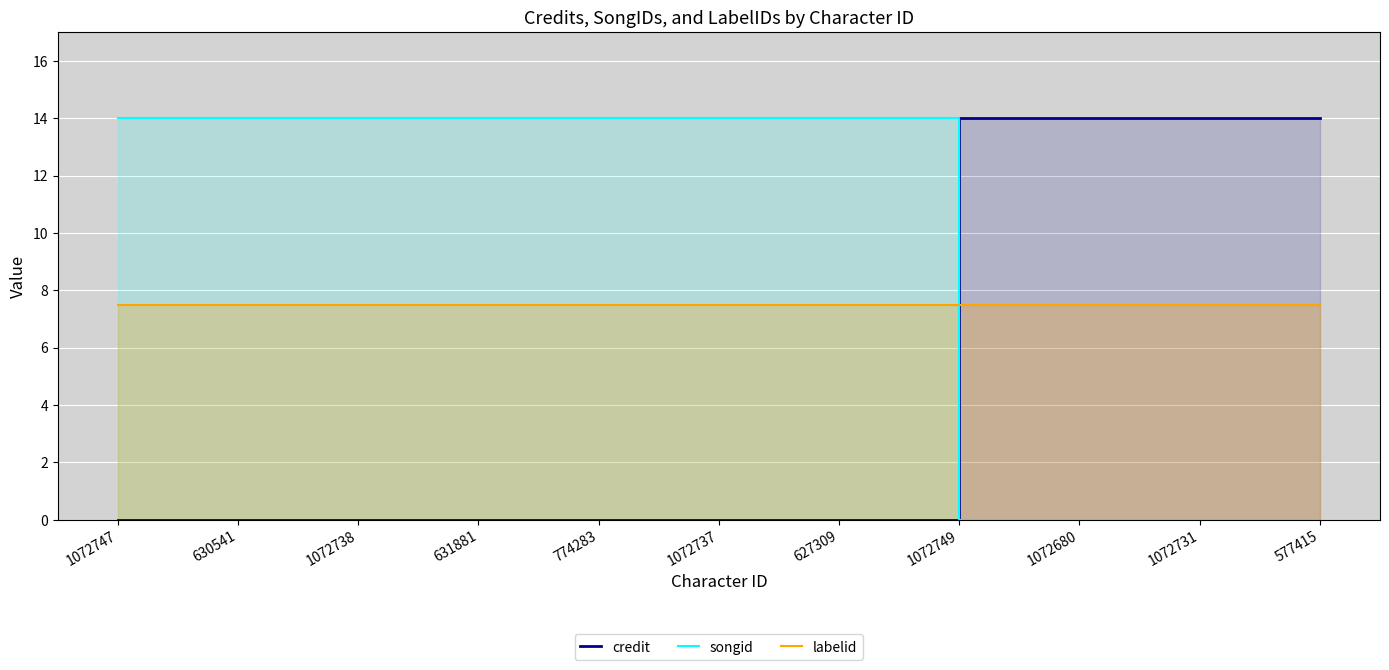

At which label does credit reach its peak?

1072749